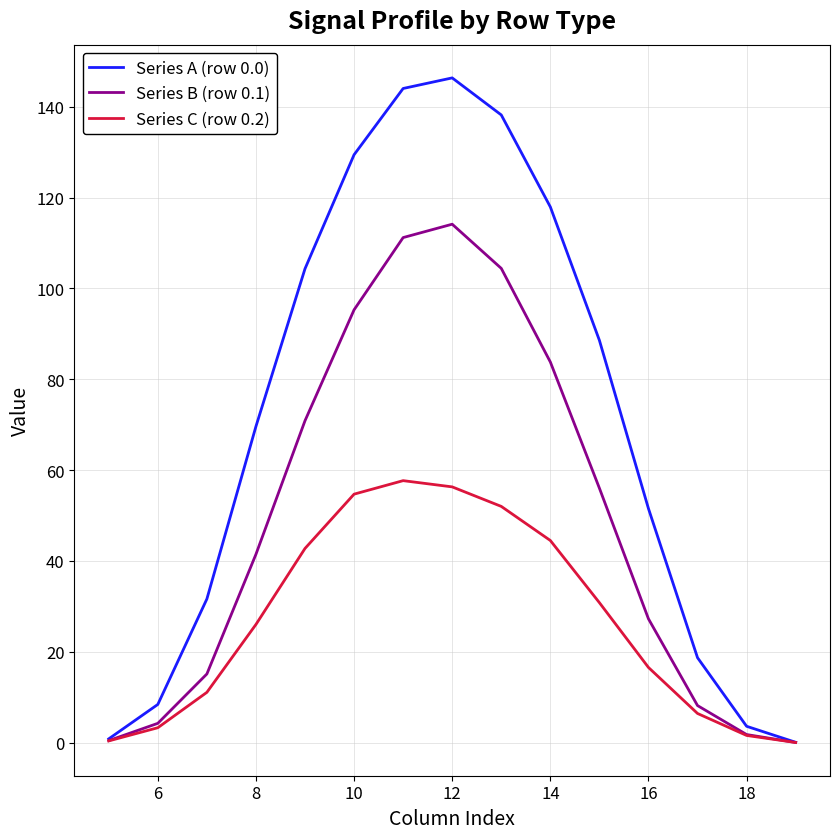

What is the greatest value displayed?

146.3